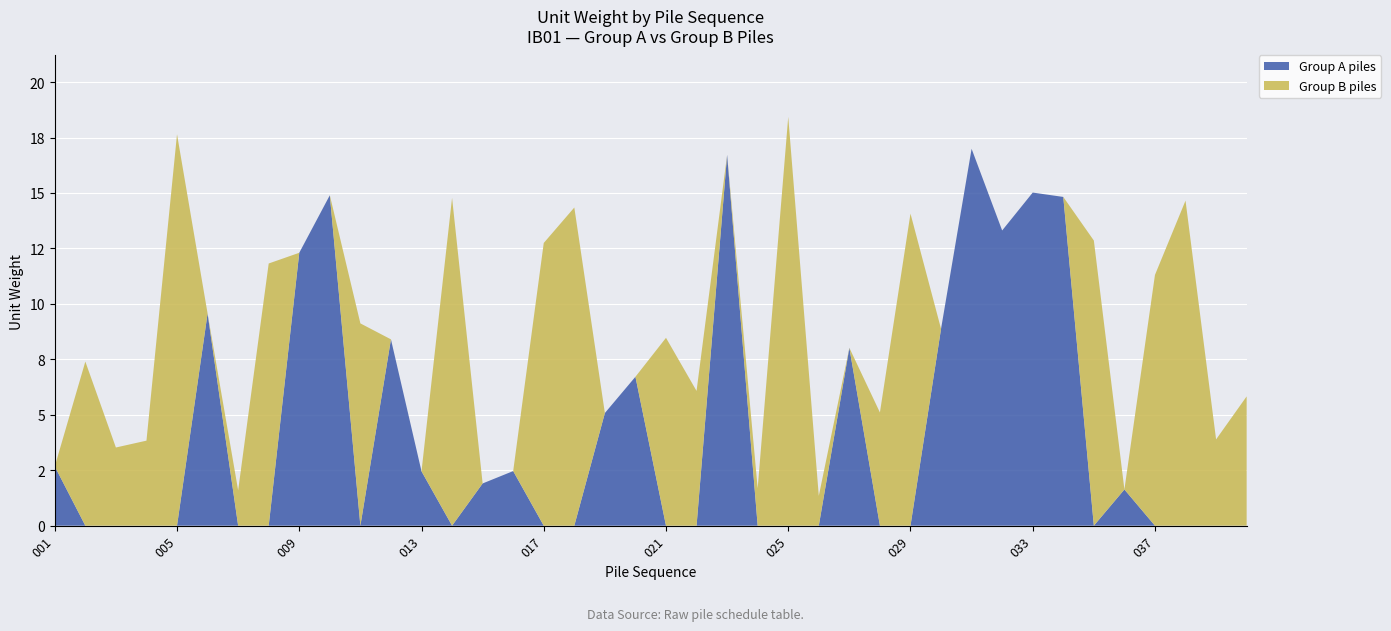

Reading left to right, extract all data points from this chart.

IB01: 001=2.7	002=7.4	003=3.5	004=3.8	005=17.6	006=9.6	007=1.6	008=11.8	009=12.3	010=14.9	011=9.1	012=8.4	013=2.5	014=14.8	015=1.9	016=2.5	017=12.7	018=14.3	019=5.1	020=6.7	021=8.5	022=6.1	023=16.7	024=1.7	025=18.4	026=1.3	027=8.0	028=5.1	029=14.1	030=8.9	031=17.0	032=13.3	033=15.0	034=14.8	035=12.9	036=1.6	037=11.3	038=14.7	039=3.9	040=5.8
topile_A: 001=2.7	002=0.0	003=0.0	004=0.0	005=0.0	006=9.6	007=0.0	008=0.0	009=12.3	010=14.9	011=0.0	012=8.4	013=2.5	014=0.0	015=1.9	016=2.5	017=0.0	018=0.0	019=5.1	020=6.7	021=0.0	022=0.0	023=16.7	024=0.0	025=0.0	026=0.0	027=8.0	028=0.0	029=0.0	030=8.9	031=17.0	032=13.3	033=15.0	034=14.8	035=0.0	036=1.6	037=0.0	038=0.0	039=0.0	040=0.0
topile_B: 001=0.0	002=7.4	003=3.5	004=3.8	005=17.6	006=0.0	007=1.6	008=11.8	009=0.0	010=0.0	011=9.1	012=0.0	013=0.0	014=14.8	015=0.0	016=0.0	017=12.7	018=14.3	019=0.0	020=0.0	021=8.5	022=6.1	023=0.0	024=1.7	025=18.4	026=1.3	027=0.0	028=5.1	029=14.1	030=0.0	031=0.0	032=0.0	033=0.0	034=0.0	035=12.9	036=0.0	037=11.3	038=14.7	039=3.9	040=5.8